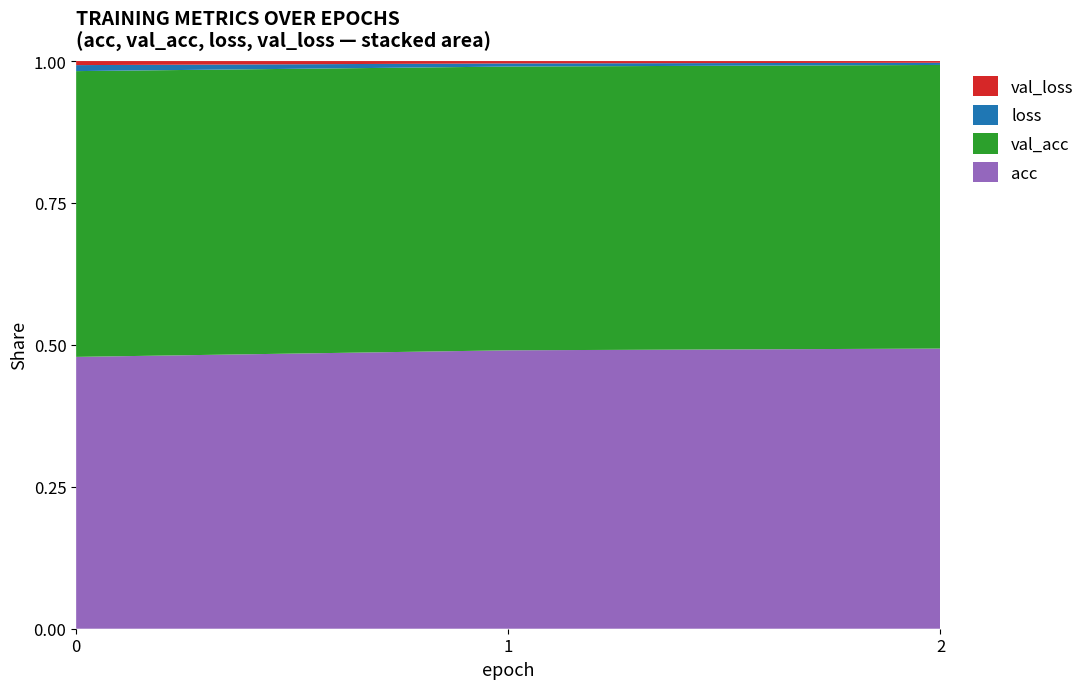

The acc series shows 0.7 at 2. True or false?

False